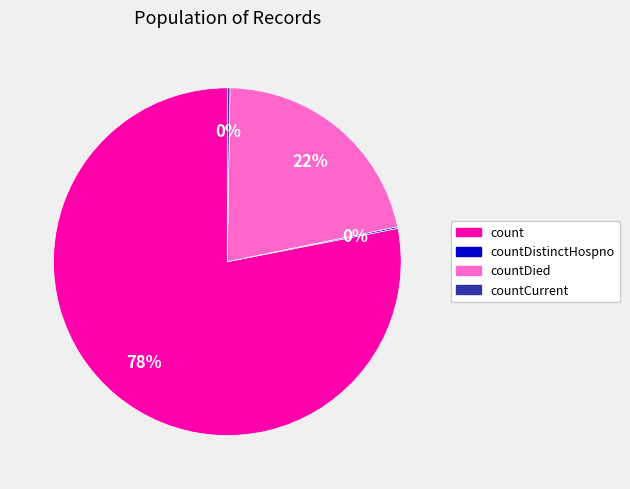

To the nearest percent, what is the average slice percentage?

25%